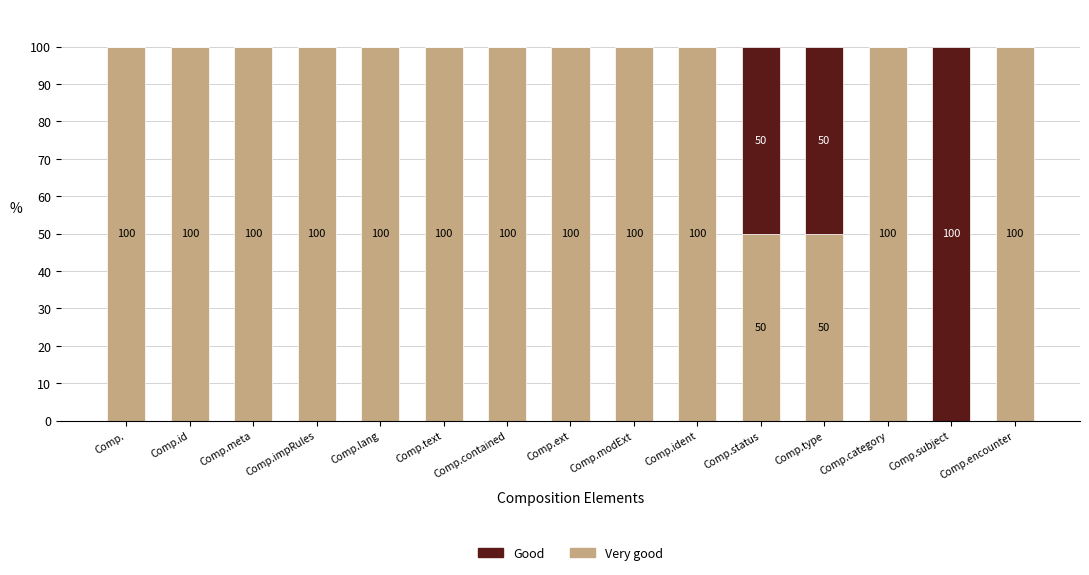

True or false: Very good has a value of 14 at Comp.status.

False